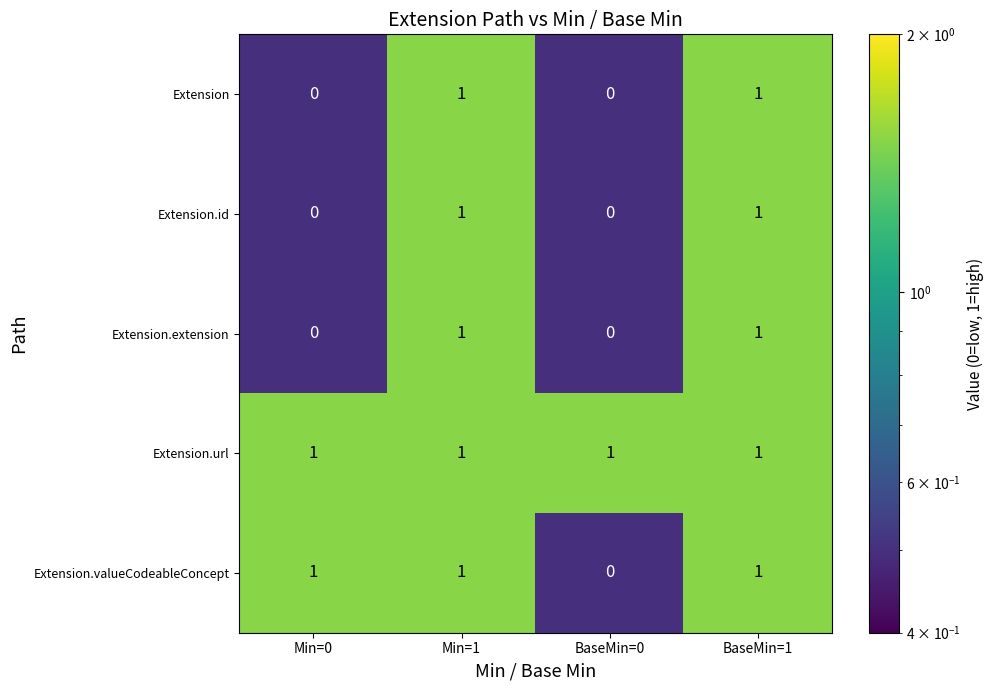

How many data points does each series have?

4